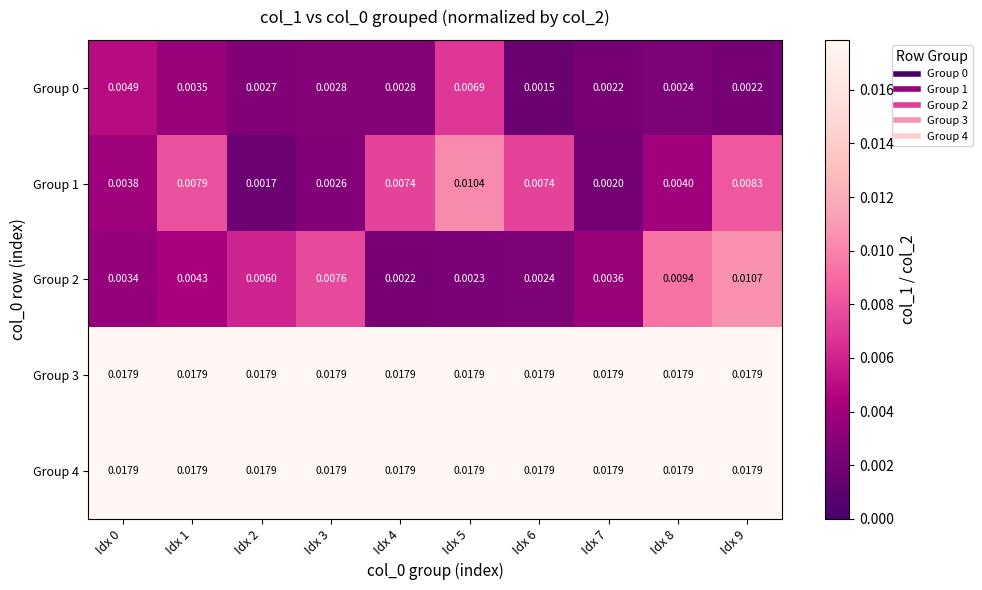

Is the value of Group 0 at Idx 7 greater than the value of Group 1 at Idx 3?

No